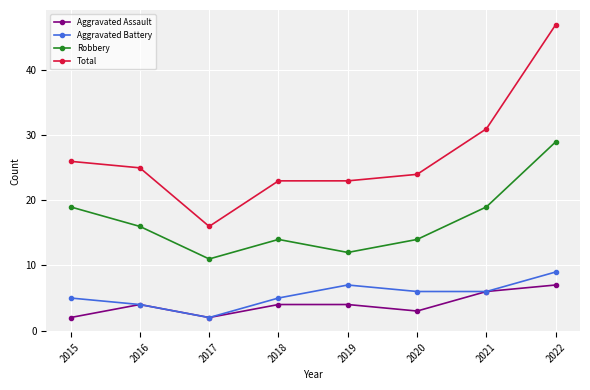

What is the minimum value for Total?

16